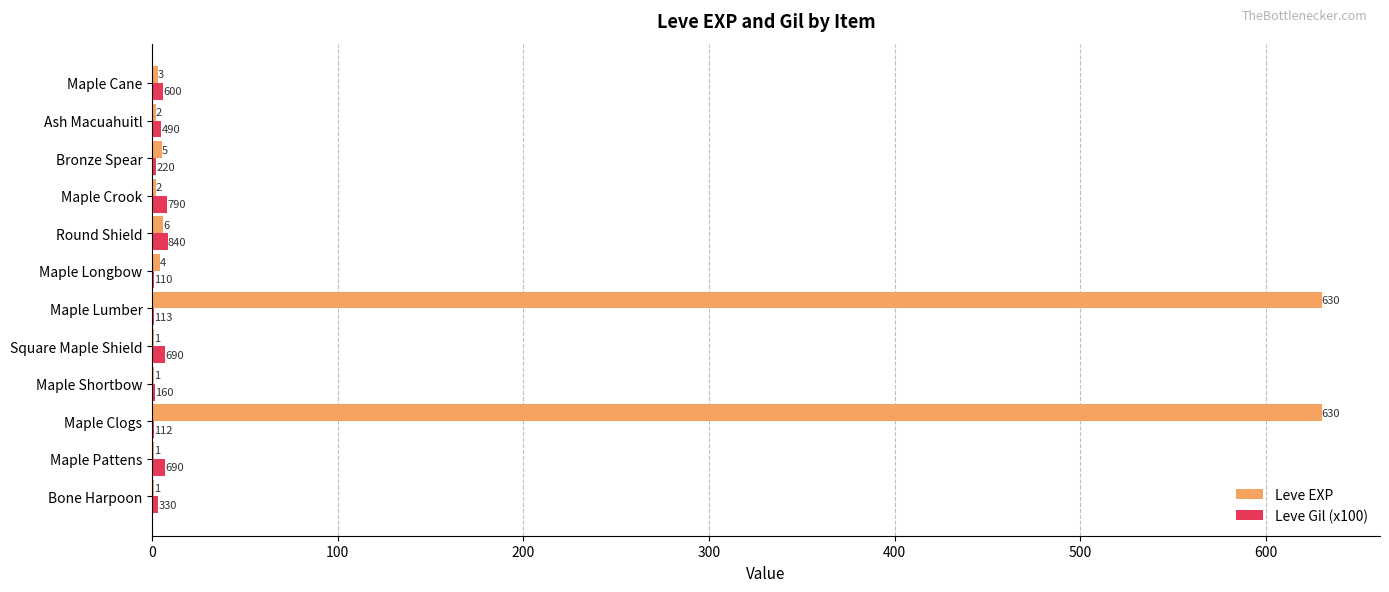

What is the sum of all Leve Gil (x100) values?

51.5